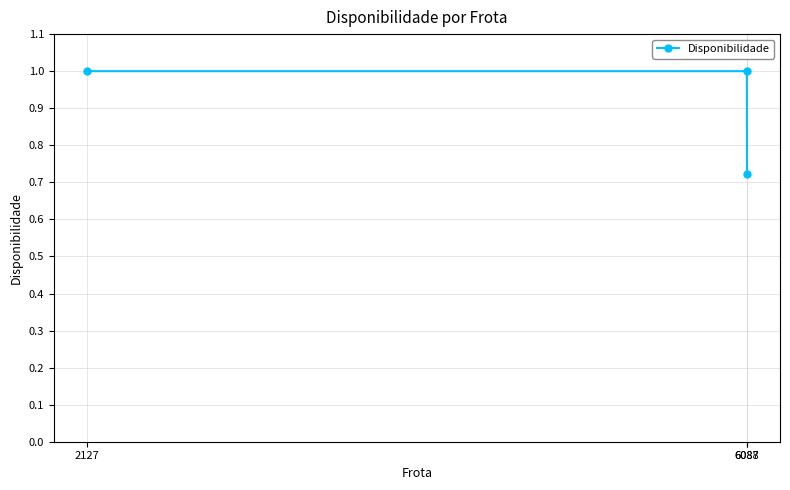

What is the difference between the values at 6088 and 2127?

0.3